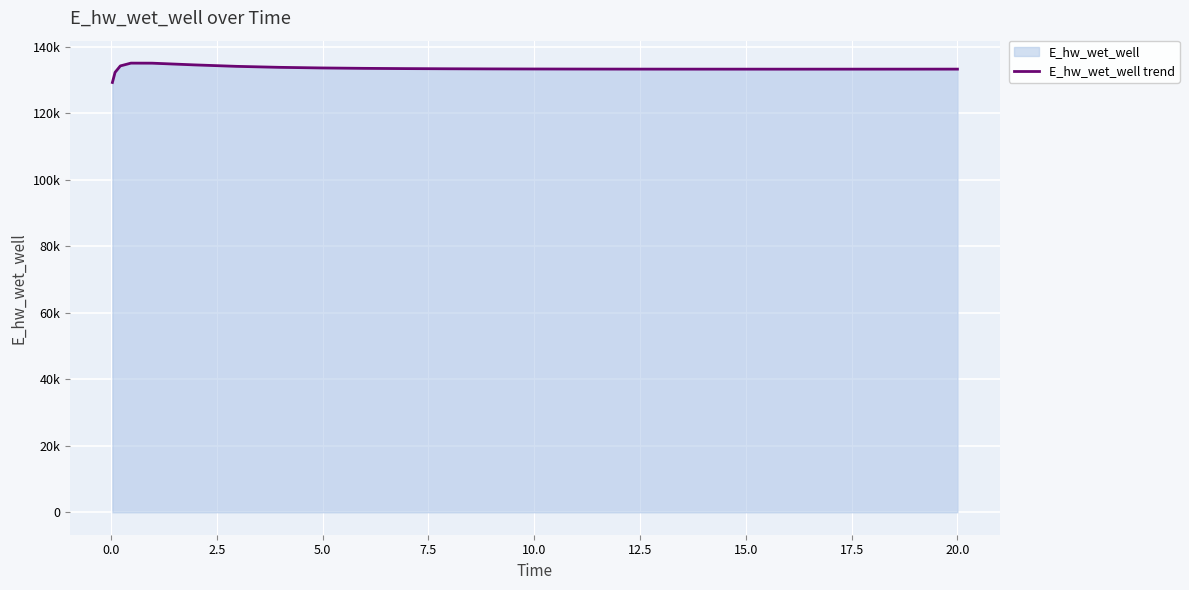

Does the chart display data point markers on the line(s)?

No